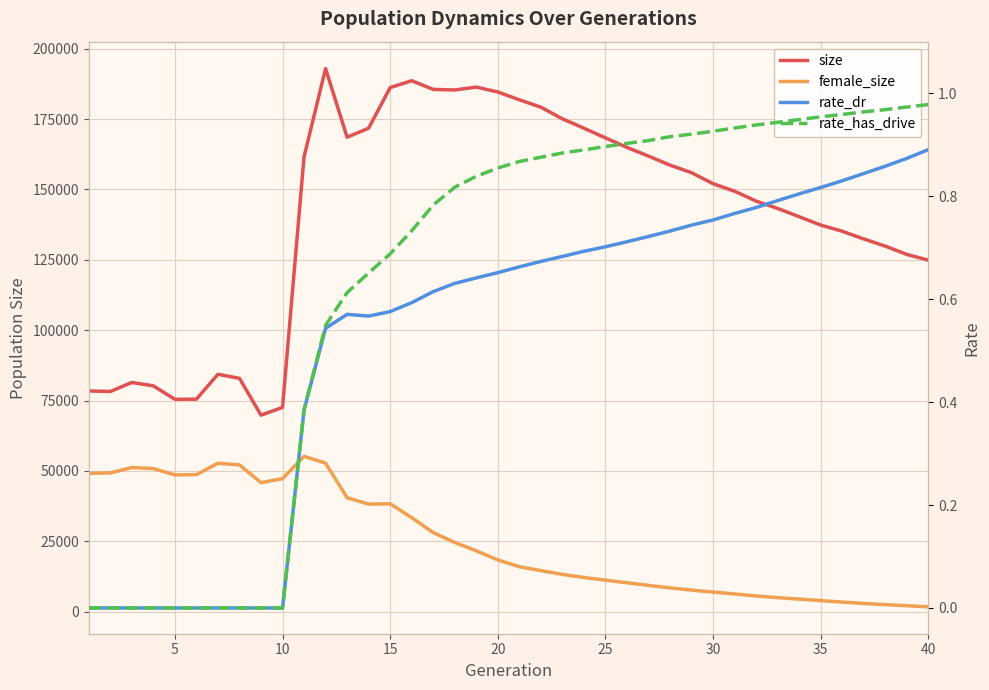

What is the value of the female_size point at the 35th from the left?

3946.0